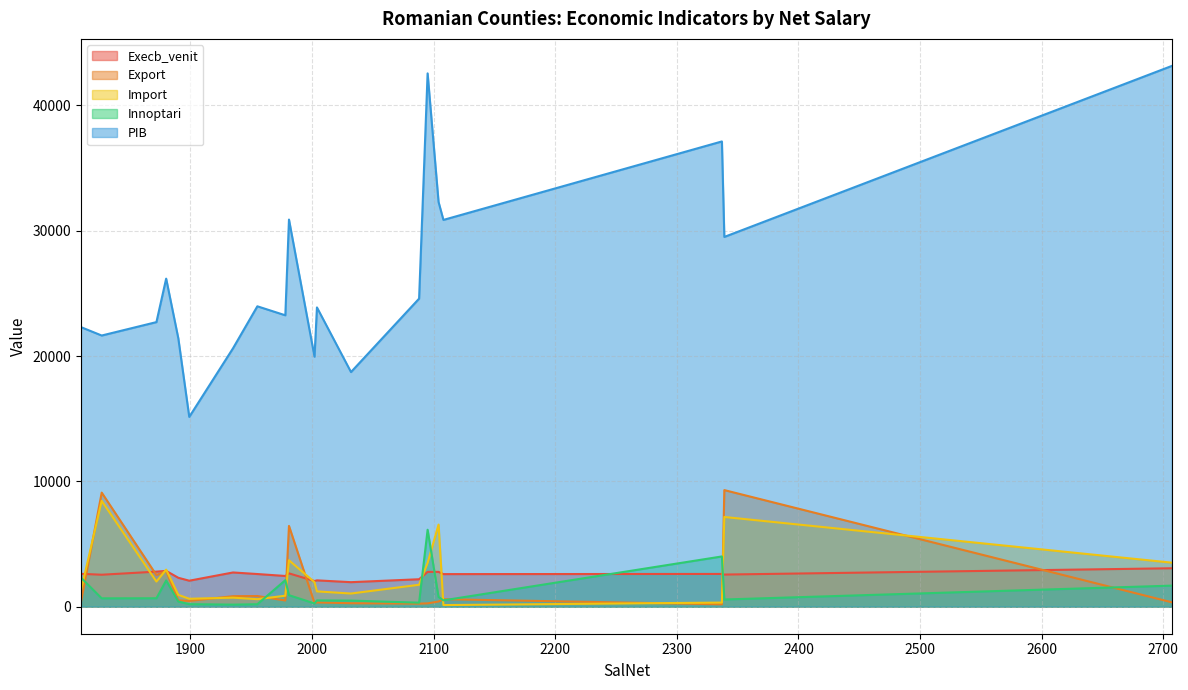

Reading left to right, transcribe all the data shown in this chart.

Execb_venit: 1981=2659.6	2104=2778.1	2339=2564.2	2032=1956.2	1880=2858.4	1872=2798.0	1899=2073.4	1827=2550.9	2337=2613.6	1890=2306.6	1935=2730.9	1978=2450.8	2707=3066.6	2095=2777.7	1810=2622.2	2004=2101.0	2088=2189.8	2002=2046.8	1955=2606.1	2108=2599.7
Export: 1981=6448.0	2104=412.8	2339=9304.2	2032=276.3	1880=2860.1	1872=2524.2	1899=460.8	1827=9103.7	2337=188.5	1890=503.1	1935=836.6	1978=493.1	2707=350.2	2095=265.6	1810=386.7	2004=338.1	2088=244.0	2002=294.5	1955=850.4	2108=596.6
Import: 1981=3706.1	2104=6550.5	2339=7159.1	2032=1050.2	1880=2956.1	1872=2004.9	1899=631.3	1827=8447.5	2337=327.8	1890=942.0	1935=719.9	1978=875.8	2707=3512.9	2095=3489.5	1810=1319.4	2004=1219.9	2088=1749.0	2002=1955.7	1955=598.3	2108=127.8
Innoptari: 1981=919.0	2104=773.4	2339=574.1	2032=487.1	1880=2090.9	1872=672.7	1899=201.5	1827=666.6	2337=4008.9	1890=412.5	1935=163.1	1978=2116.8	2707=1680.9	2095=6140.1	1810=2314.0	2004=501.0	2088=318.3	2002=258.2	1955=195.4	2108=505.0
PIB: 1981=30894.2	2104=32300.6	2339=29509.8	2032=18725.7	1880=26181.7	1872=22711.8	1899=15146.7	1827=21641.0	2337=37130.6	1890=21416.3	1935=20625.5	1978=23255.5	2707=43156.9	2095=42563.0	1810=22309.2	2004=23883.9	2088=24585.9	2002=19953.7	1955=23973.2	2108=30867.6